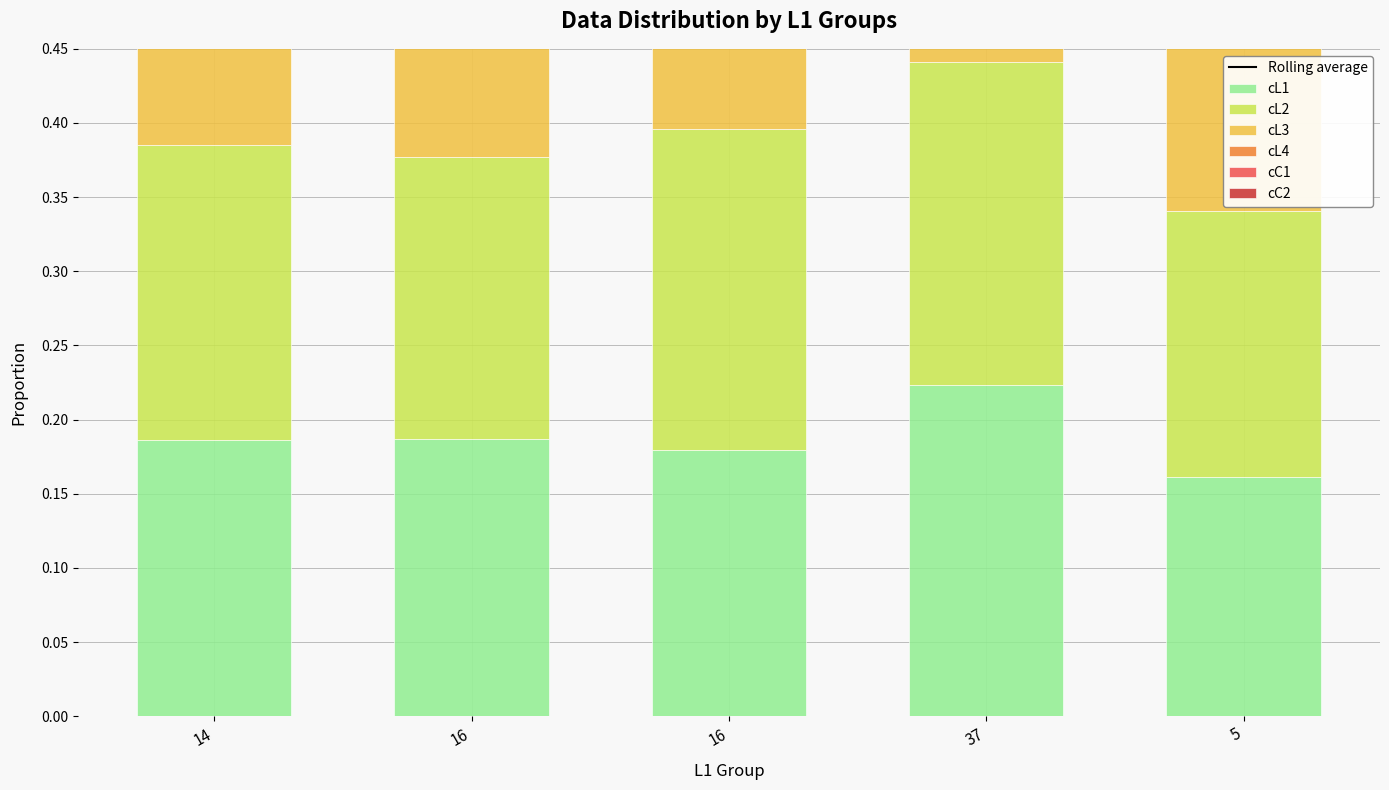

How many bars are there in total?

30